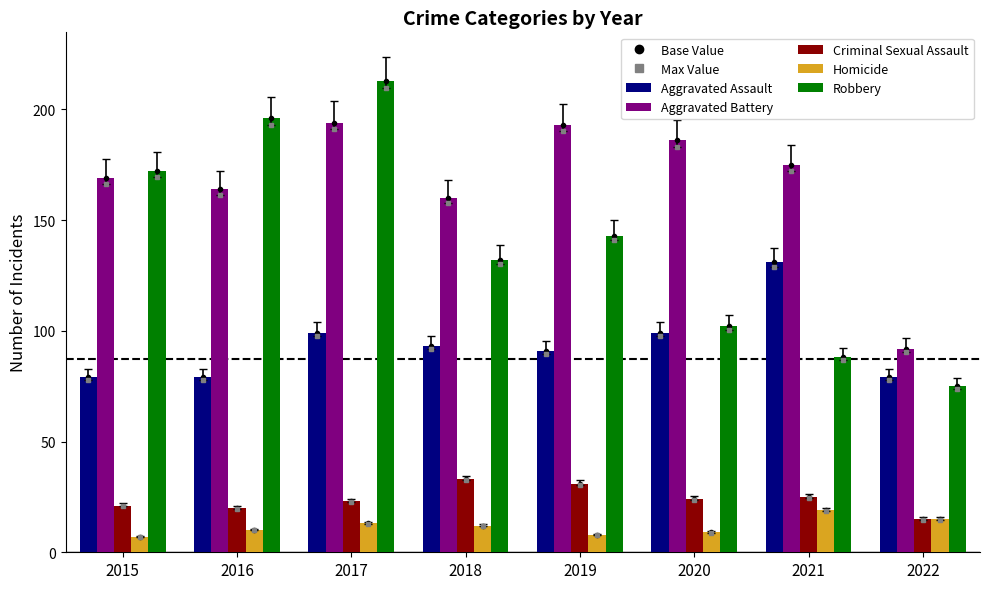

At which category is the sum across all series the highest?

2017